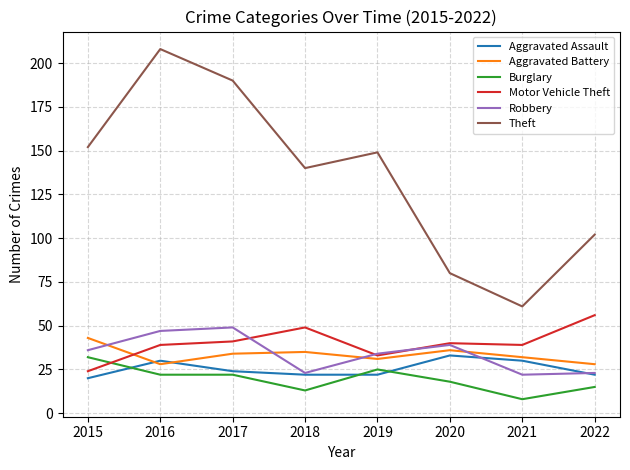

Which series has the largest total across all categories?

Theft